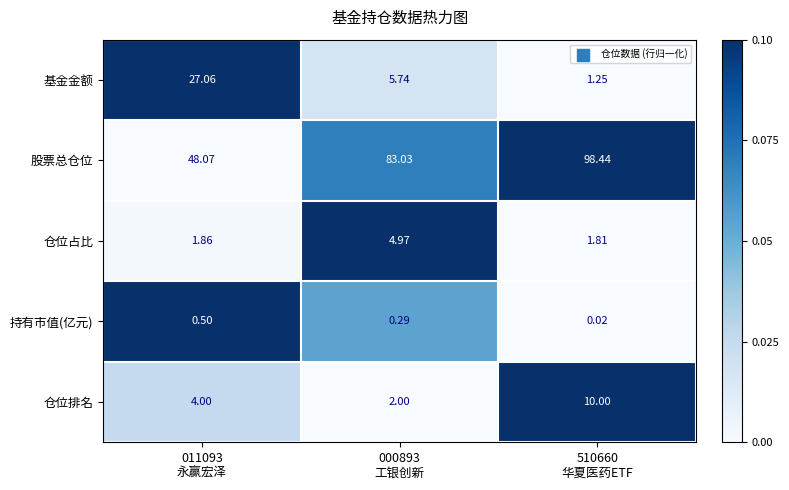

Which series has the largest range (max minus min)?

股票总仓位